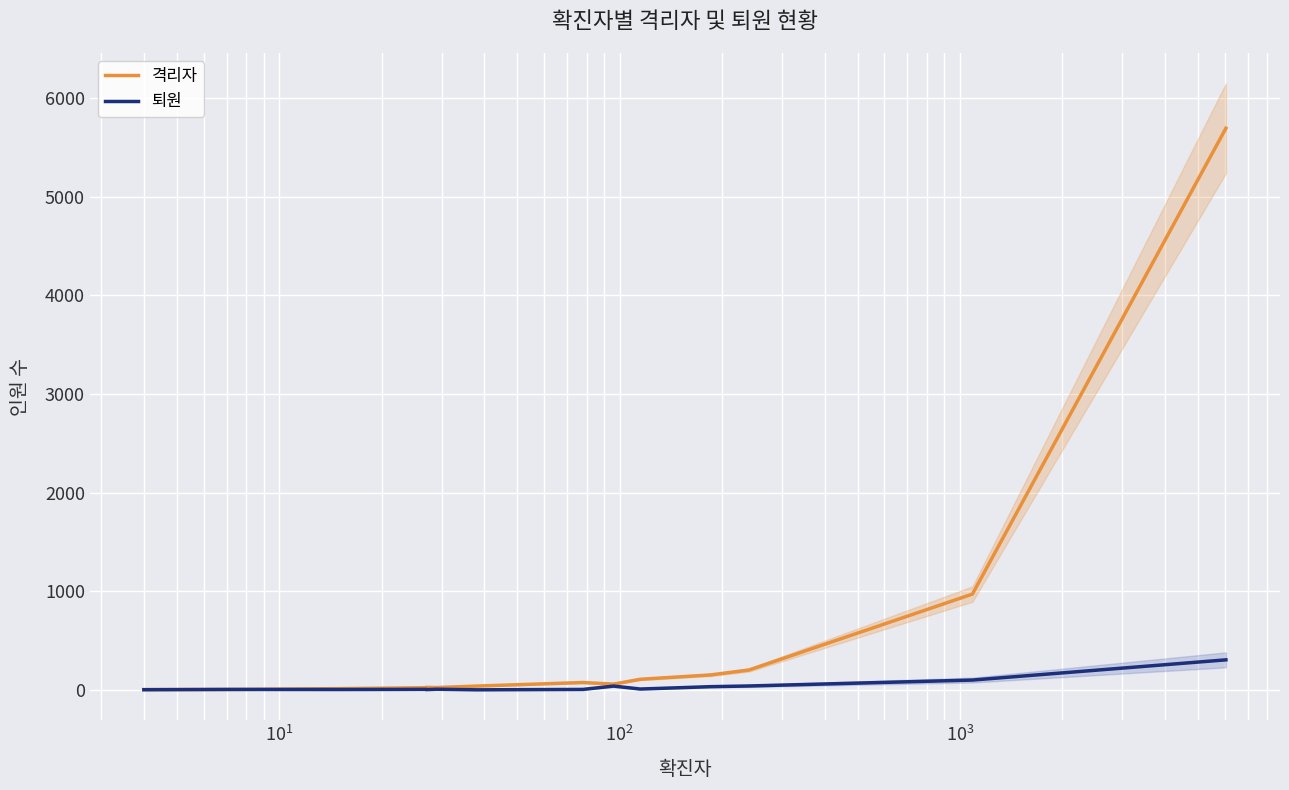

Which series has the widest spread of values?

격리자